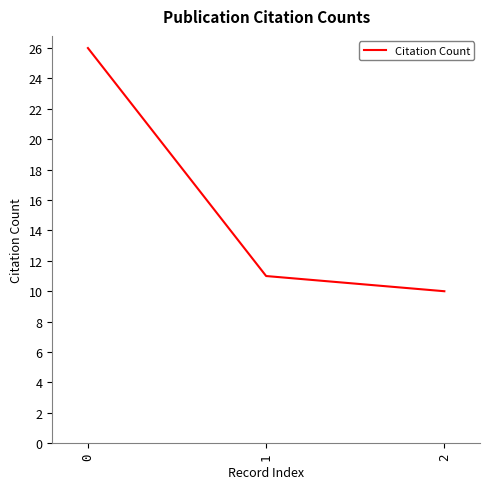

The chart shows a value of 11 at 1. True or false?

True